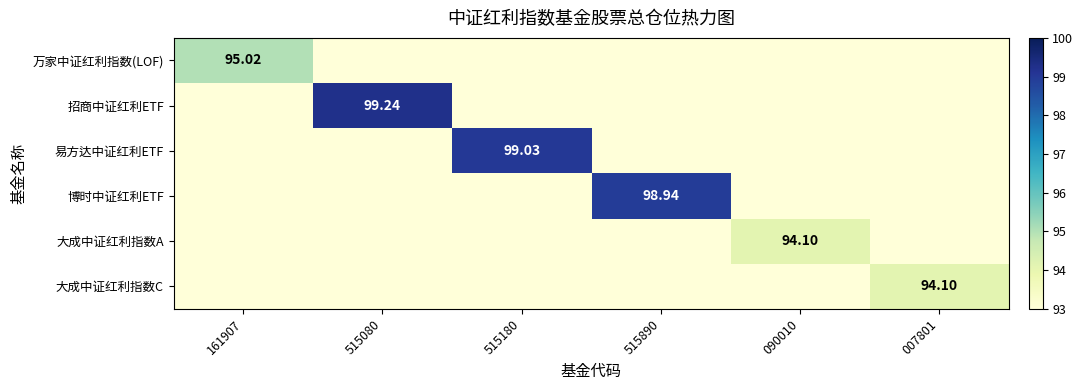

Which series has the largest total across all categories?

招商中证红利ETF